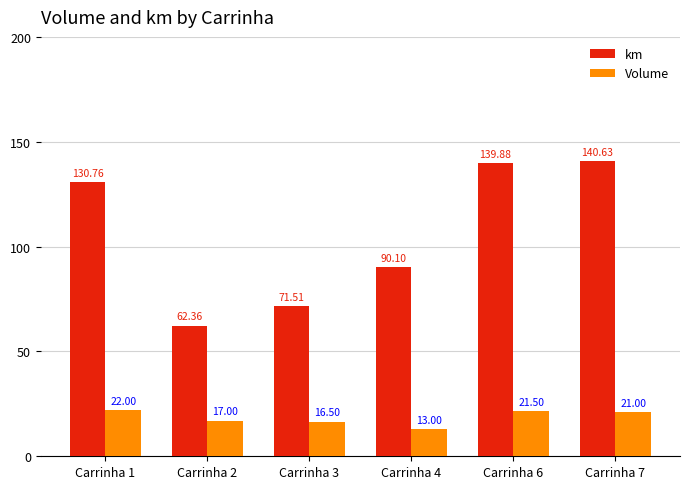

How many values in the km series exceed 130?

3